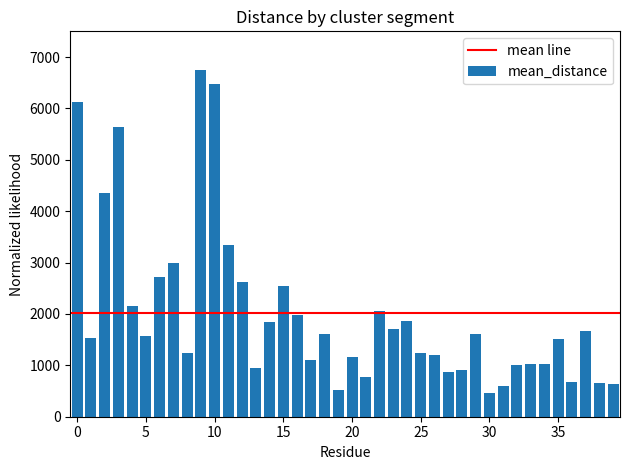

What is the value of the 12th bar from the left?

3347.9